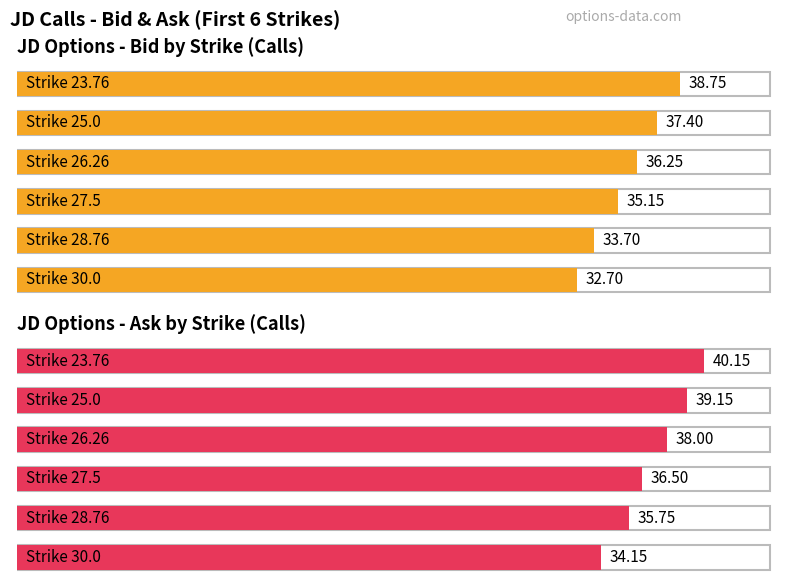

What is the total value across all series at 25.0?

76.5